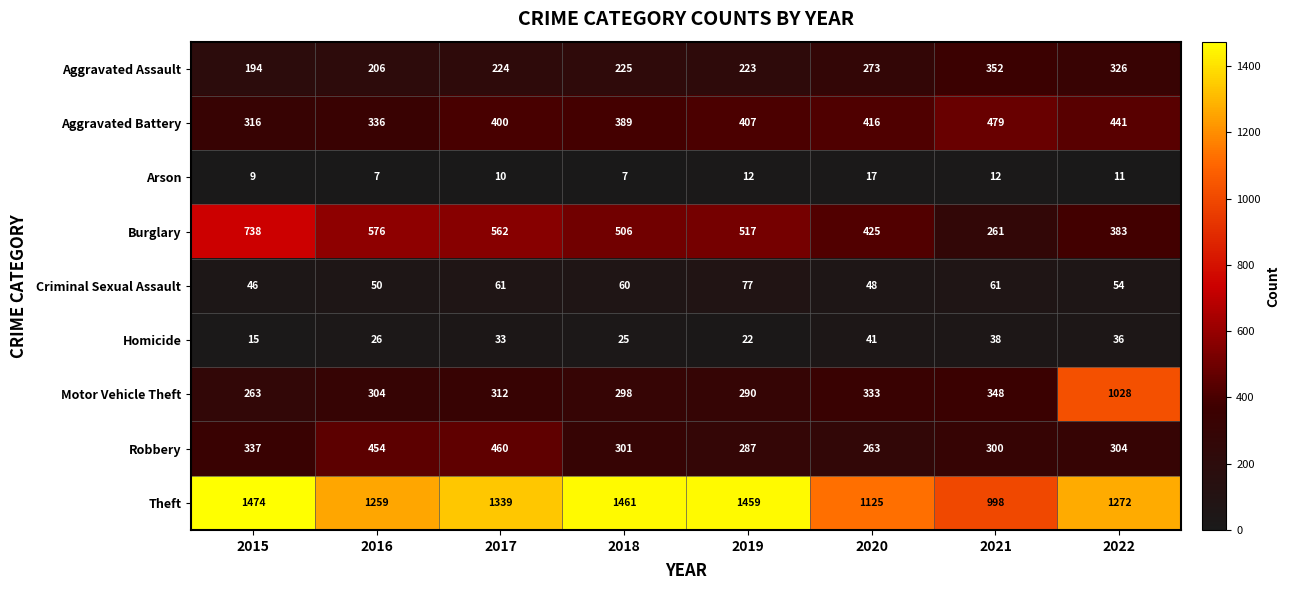

Which series has the widest spread of values?

Motor Vehicle Theft